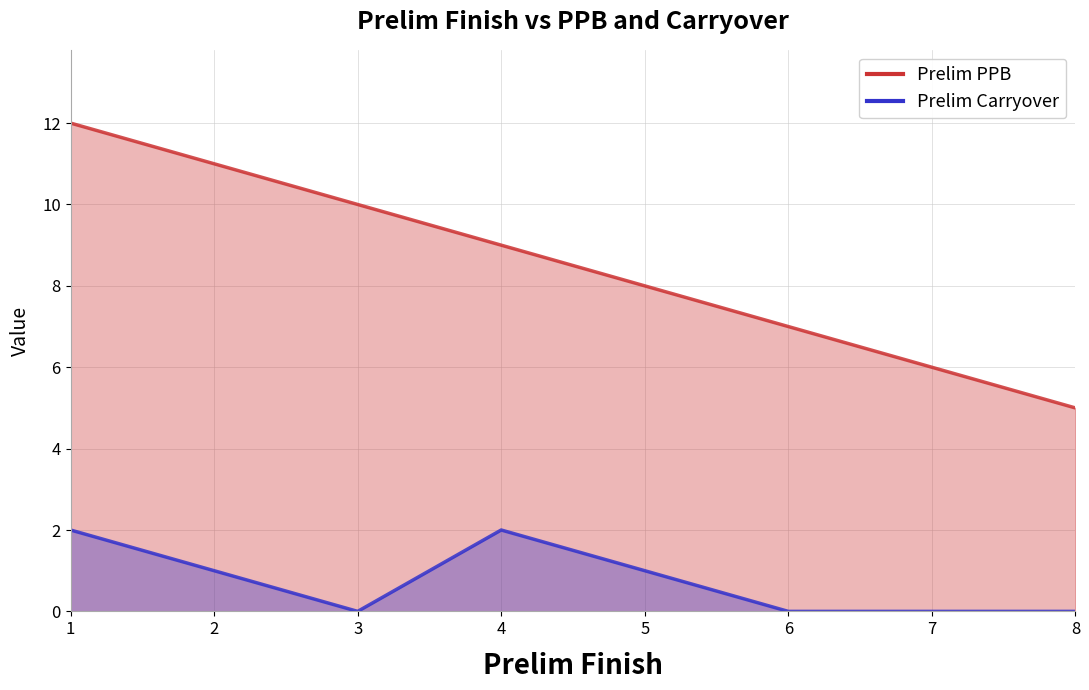

Which series changed the most between 6 and 7?

Prelim PPB